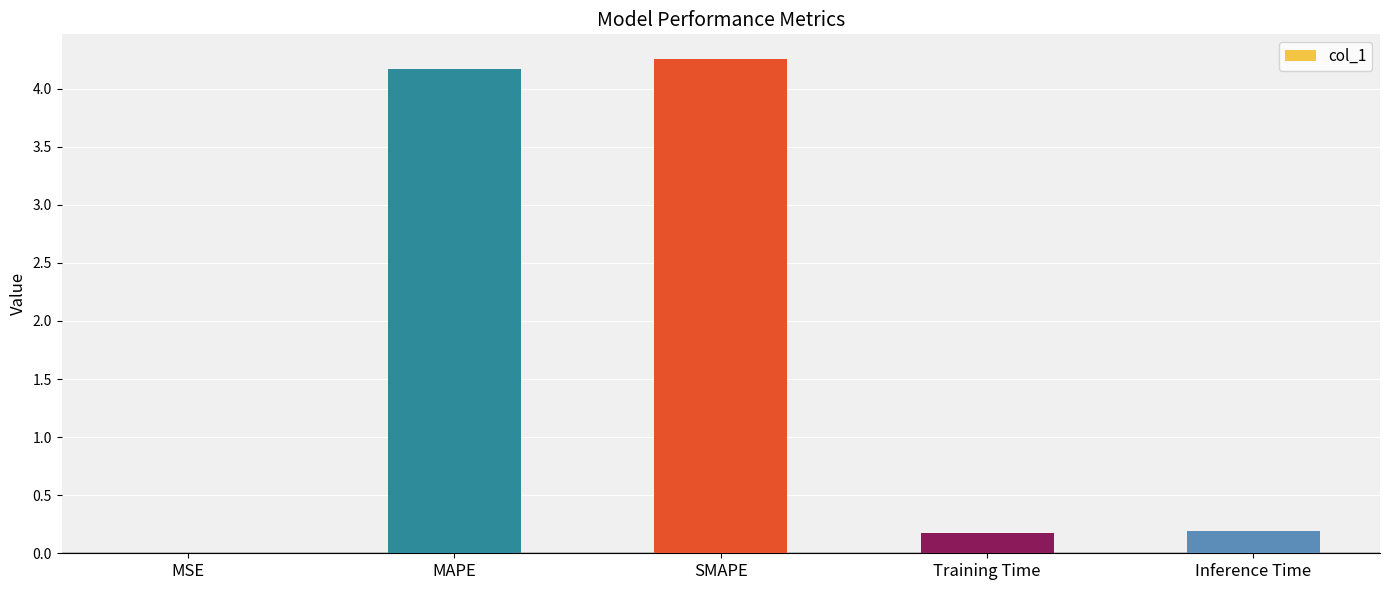

What is the change in value from MSE to Training Time?

+0.2